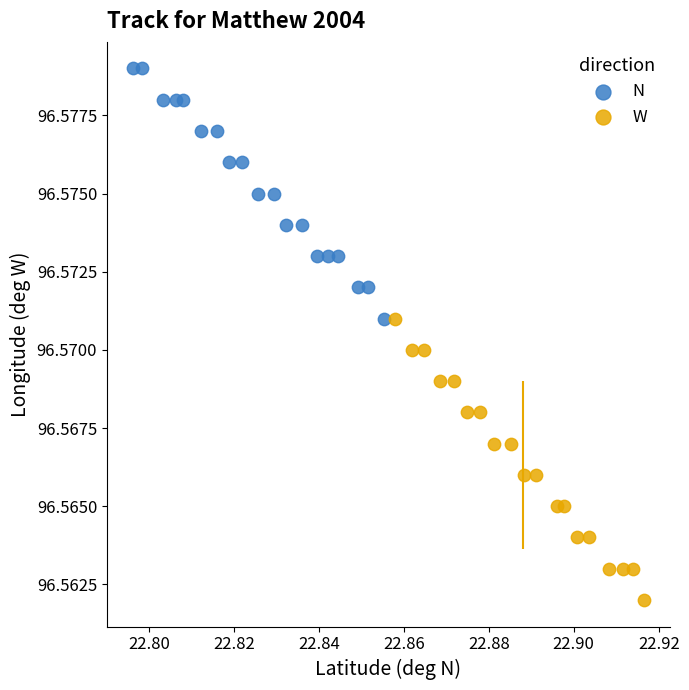

Which series reaches the maximum Y coordinate?

N